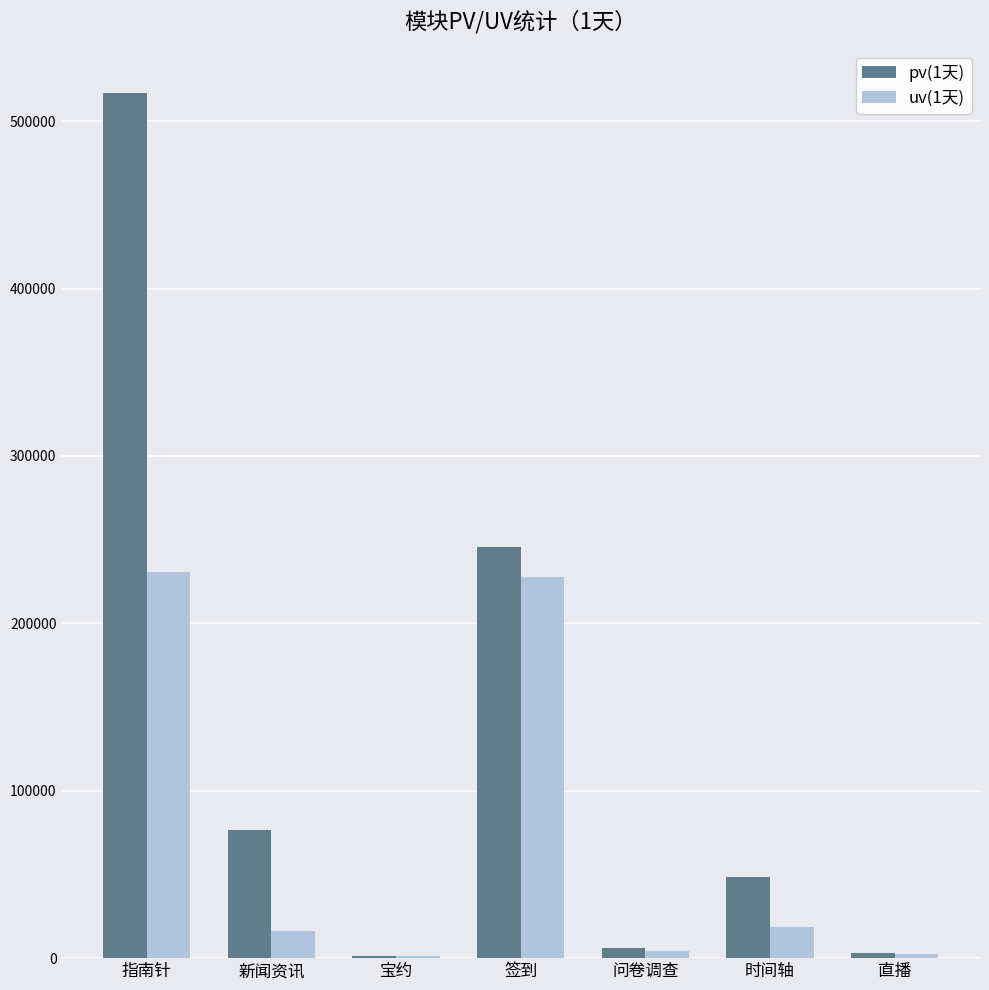

The value of pv(1天) at 时间轴 is 48728. True or false?

True